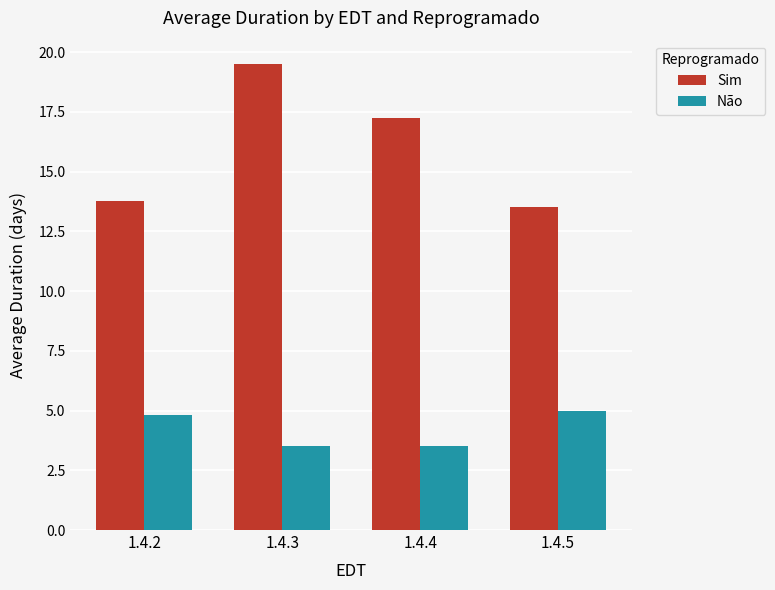

Between 1.4.3 and 1.4.4, which series saw the biggest shift?

Sim